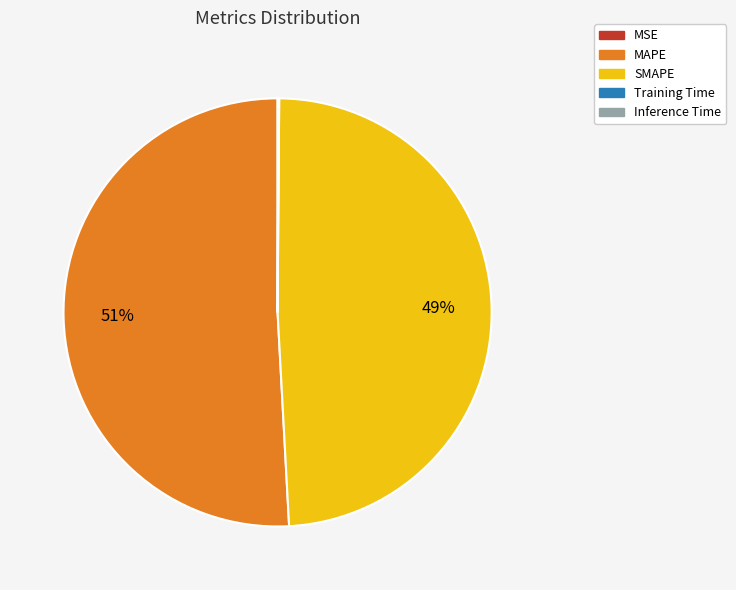

The MAPE slice represents 59% of the pie. True or false?

False